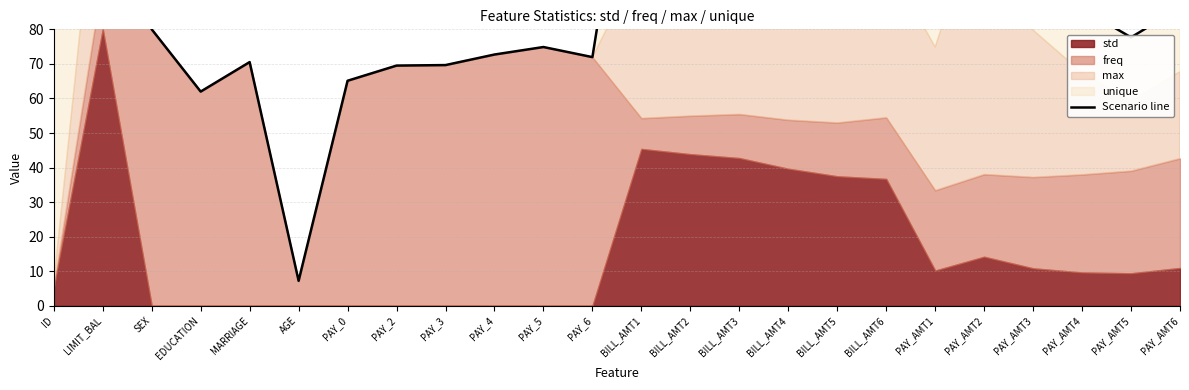

Reading left to right, what are all the values shown in this chart?

ID=86.8	LIMIT_BAL=142.6	SEX=80.0	EDUCATION=62.0	MARRIAGE=70.5	AGE=7.2	PAY_0=65.1	PAY_2=69.5	PAY_3=69.7	PAY_4=72.7	PAY_5=74.9	PAY_6=72.0	BILL_AMT1=160.7	BILL_AMT2=161.3	BILL_AMT3=193.2	BILL_AMT4=153.6	BILL_AMT5=153.0	BILL_AMT6=155.1	PAY_AMT1=96.1	PAY_AMT2=139.1	PAY_AMT3=99.8	PAY_AMT4=86.0	PAY_AMT5=77.7	PAY_AMT6=86.3